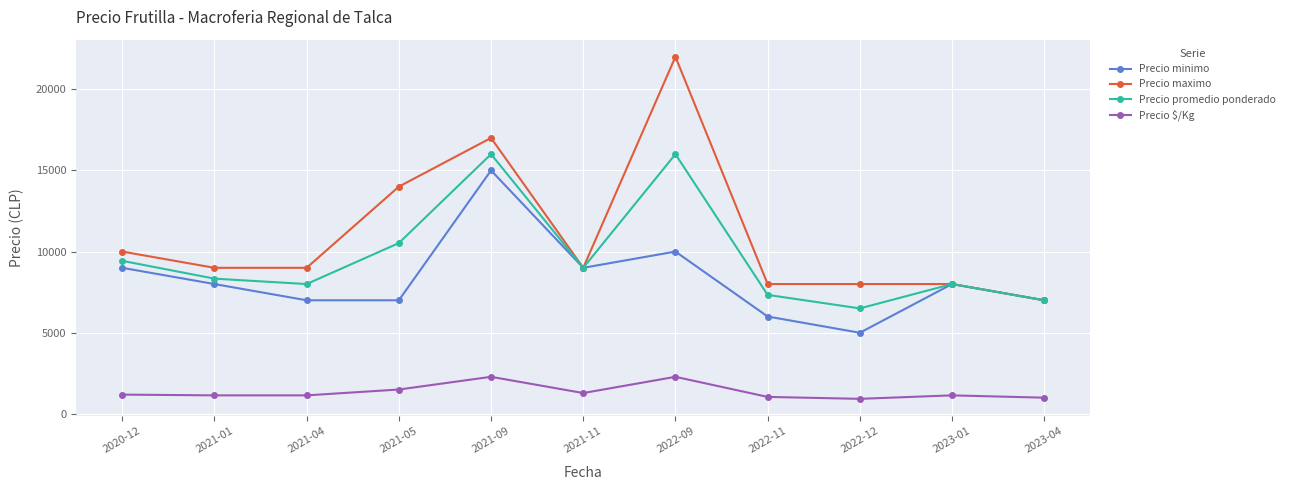

At 2022-12, list the series in order from smallest to largest.

Precio $/Kg, Precio minimo, Precio promedio ponderado, Precio maximo